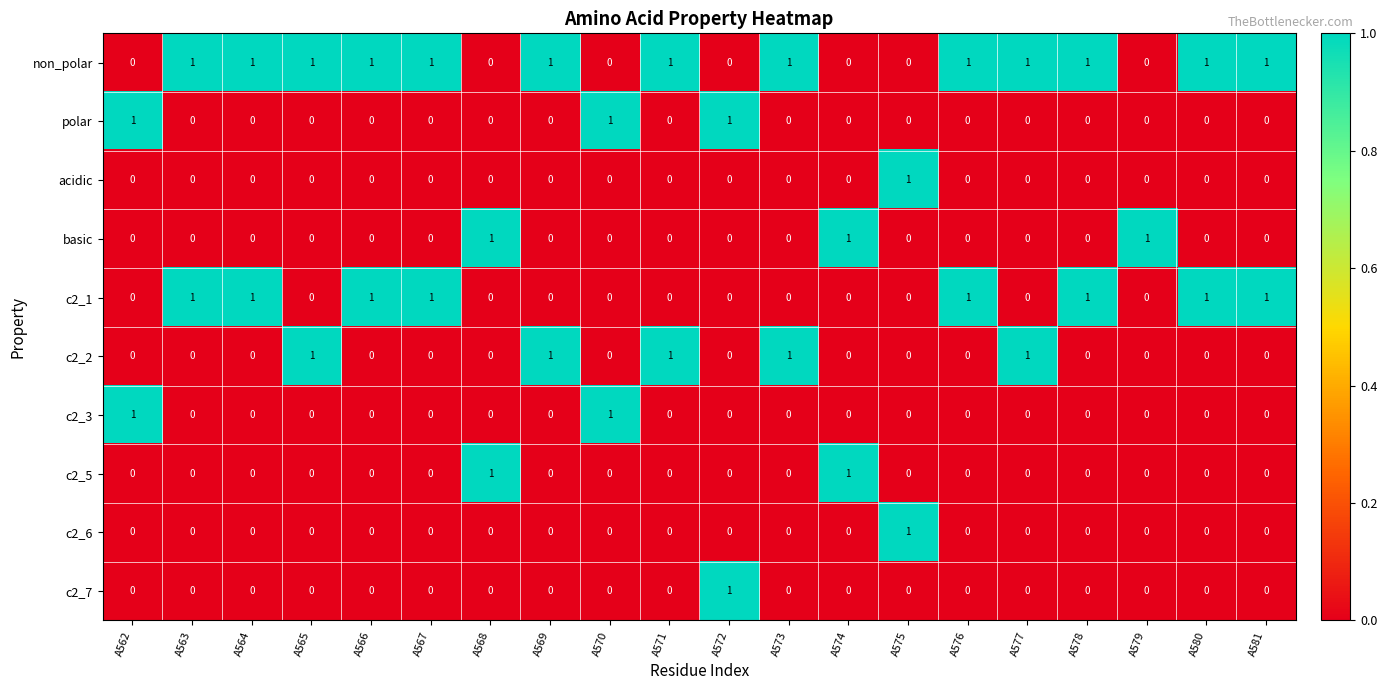

Count the c2_7 values in the range 0 to 1.

20